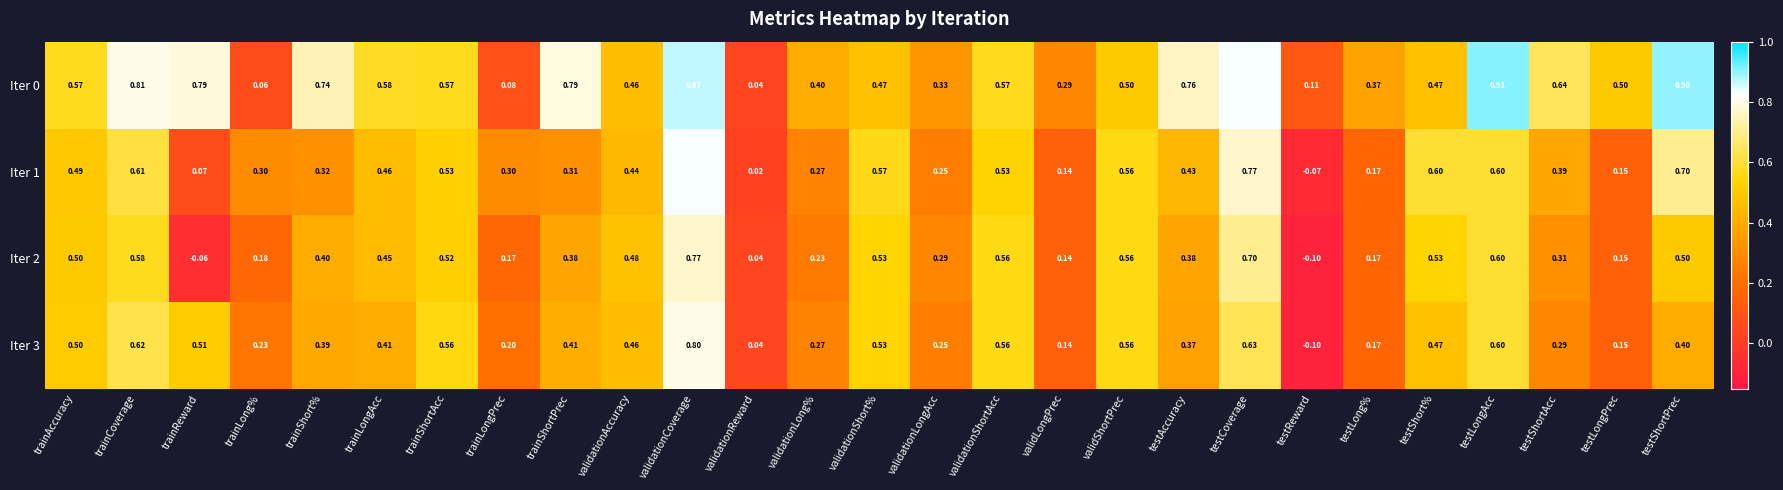

Which series changed the most between trainCoverage and testShortAcc?

Iter 3